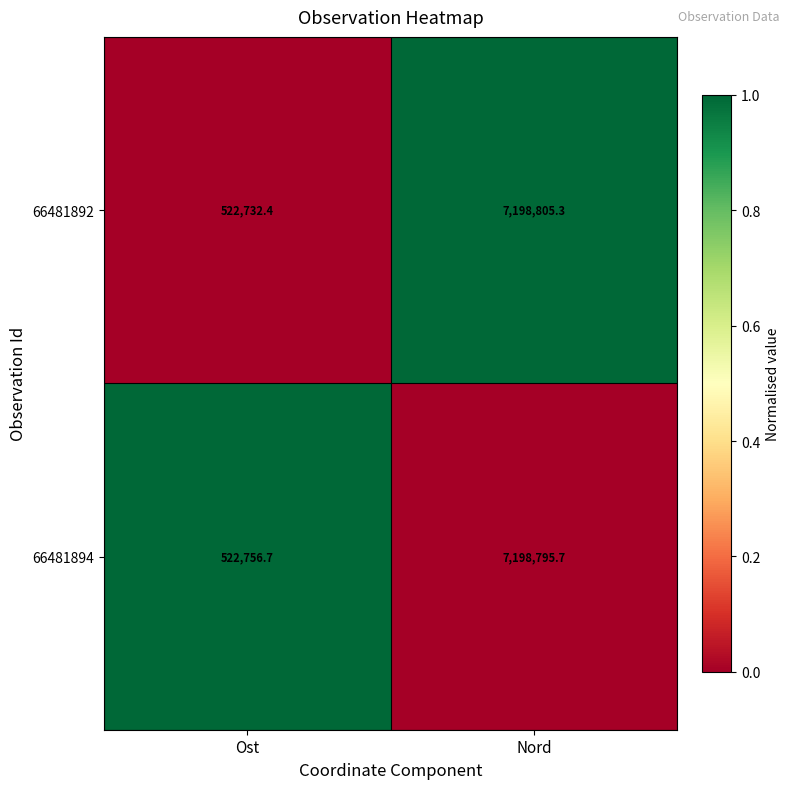

What is the minimum value for 66481892?

522732.4